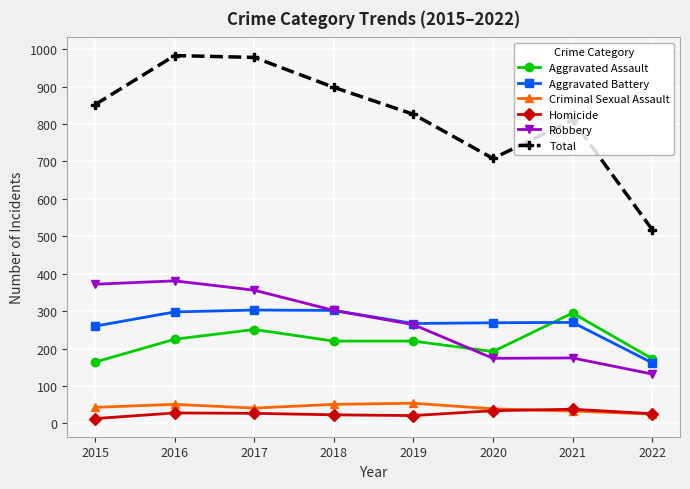

How many times do Robbery and Aggravated Assault cross each other?

1